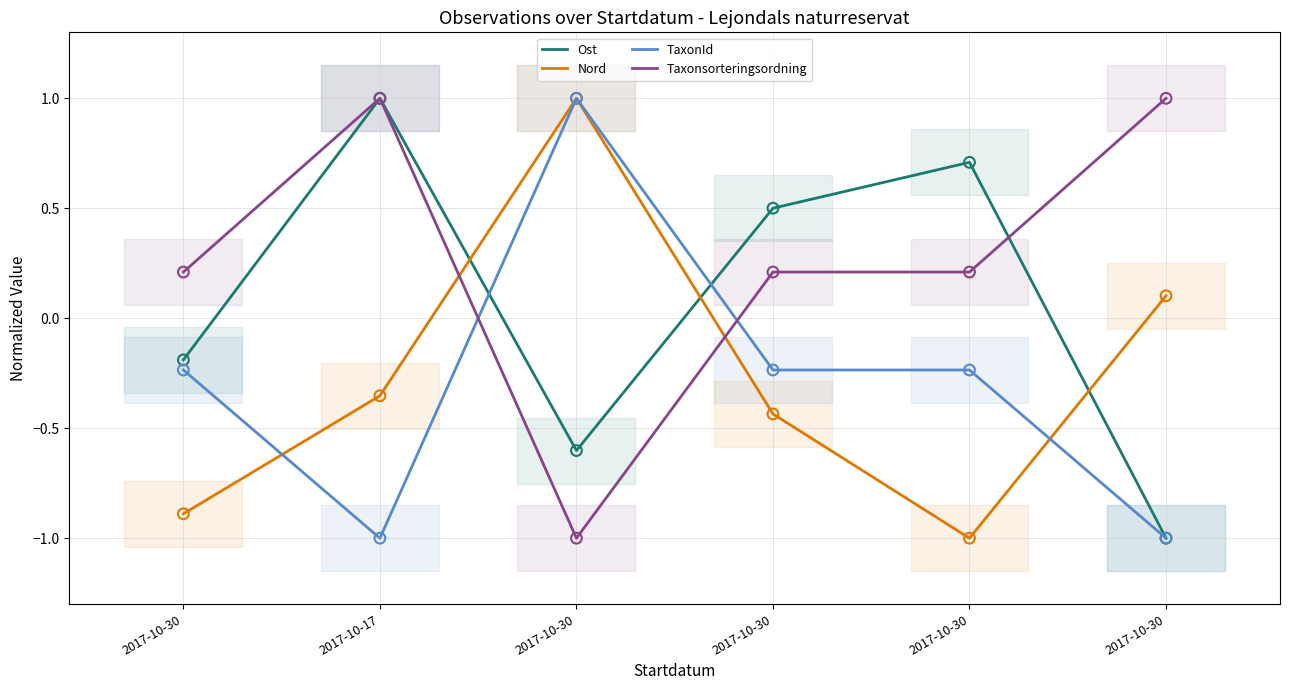

Which series has the largest total across all categories?

Taxonsorteringsordning